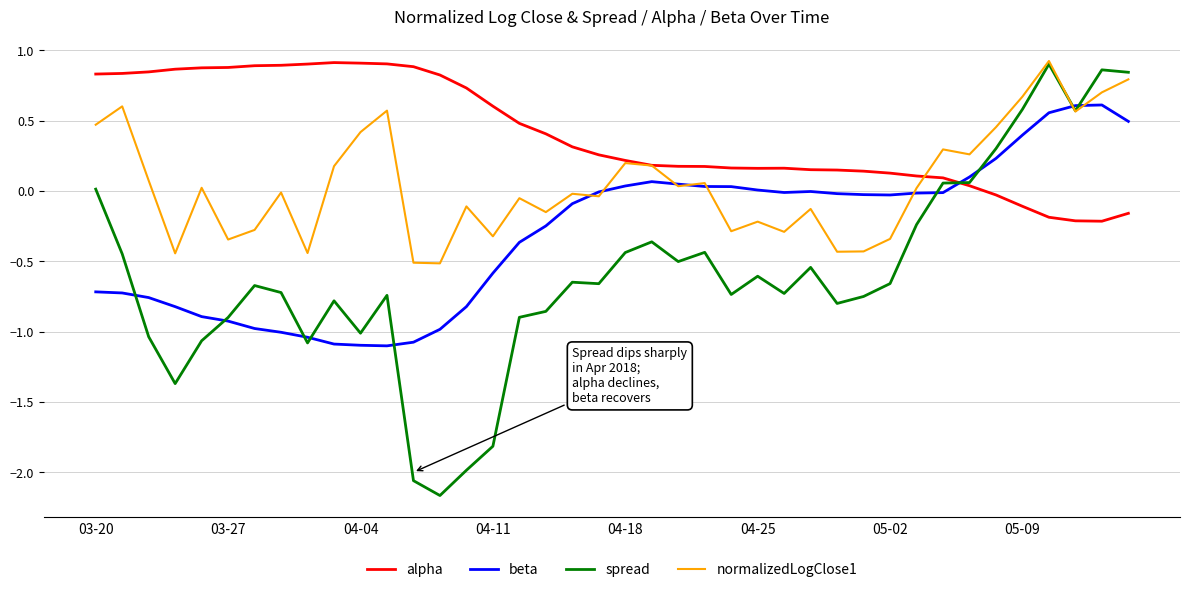

Which series has the largest total across all categories?

alpha